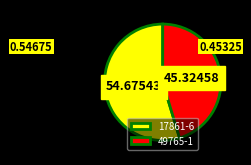

Do 17861-6 and 49765-1 together represent more than half of the pie?

Yes